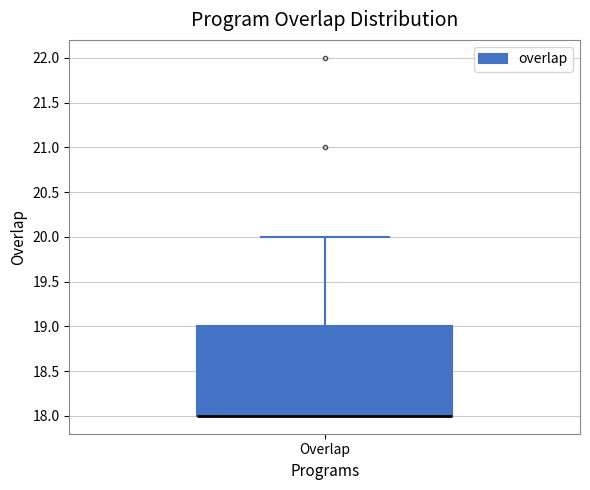

Where is the upper edge of the box for Overlap on the y-axis? The values are not printed on the chart, so give them approximately, as read against the axis.

19